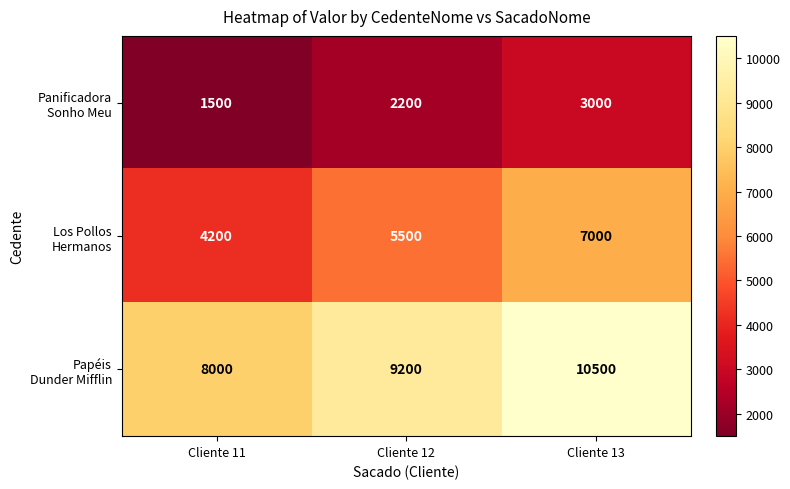

What is the total value across all series at Cliente 13?

20500